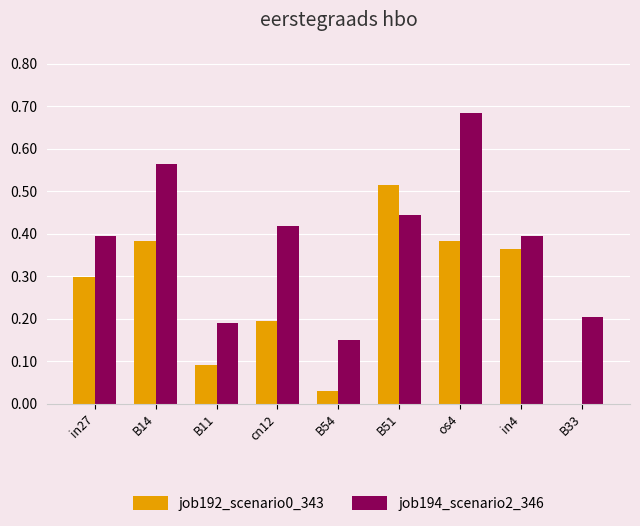

Which category has the highest value in the job194_scenario2_346 series?

os4